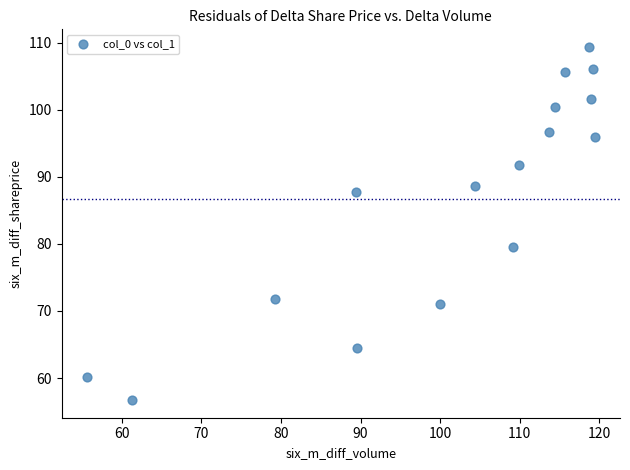

What is the range of X values (max minus min)?

63.7